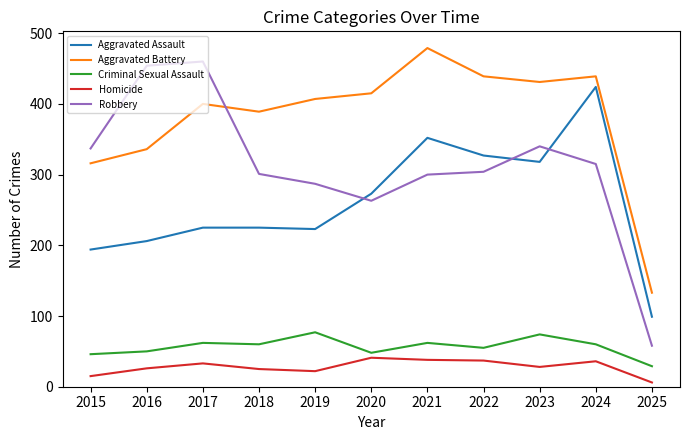

Which label corresponds to the smallest value in the chart?

2025